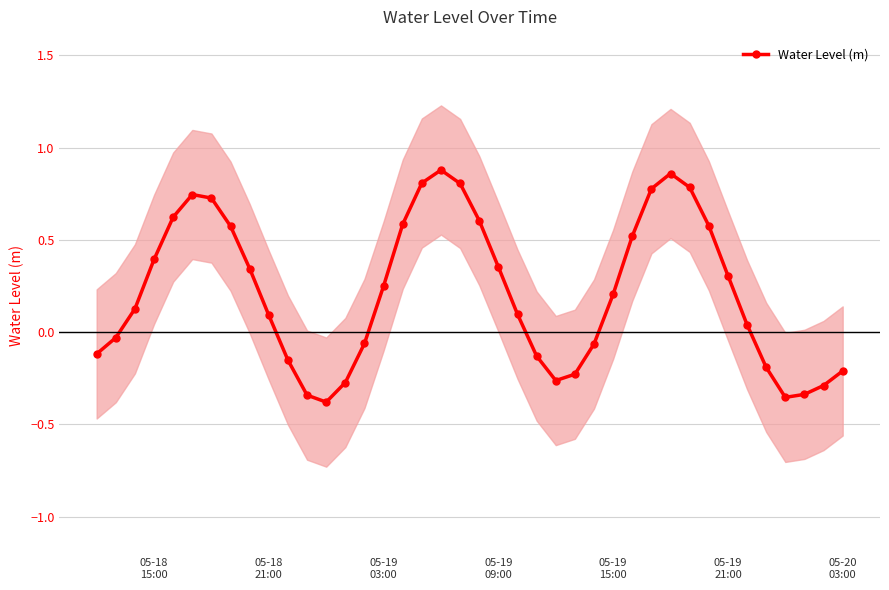

True or false: Water Level (m) has more than 2 interior local peaks.

True